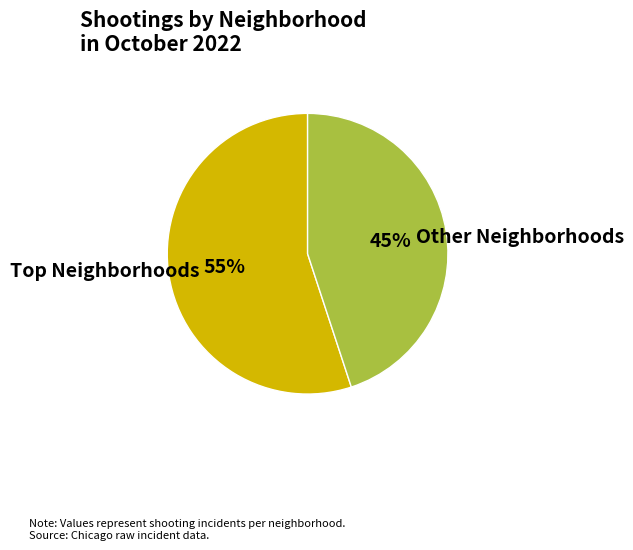

To the nearest percent, what percentage of the pie is Other Neighborhoods?

45%